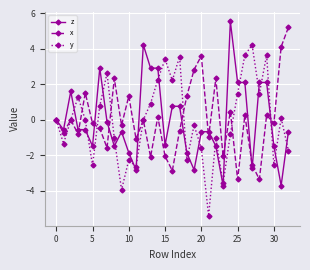

How many lines are shown in the chart?

3